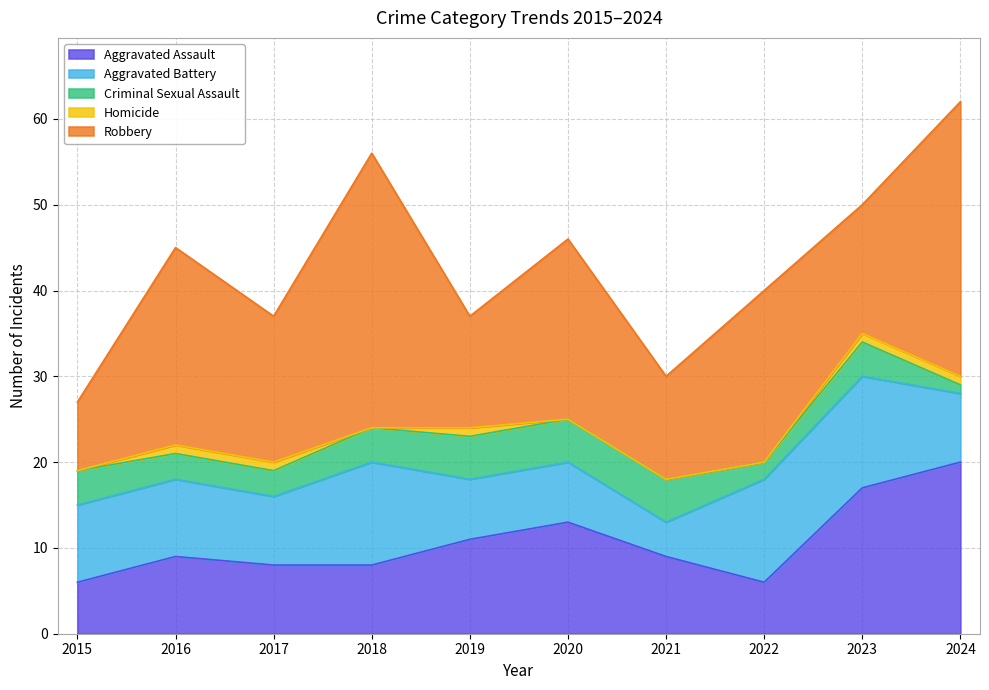

Rank the series by their maximum value, from lowest to highest.

Homicide, Criminal Sexual Assault, Aggravated Battery, Aggravated Assault, Robbery